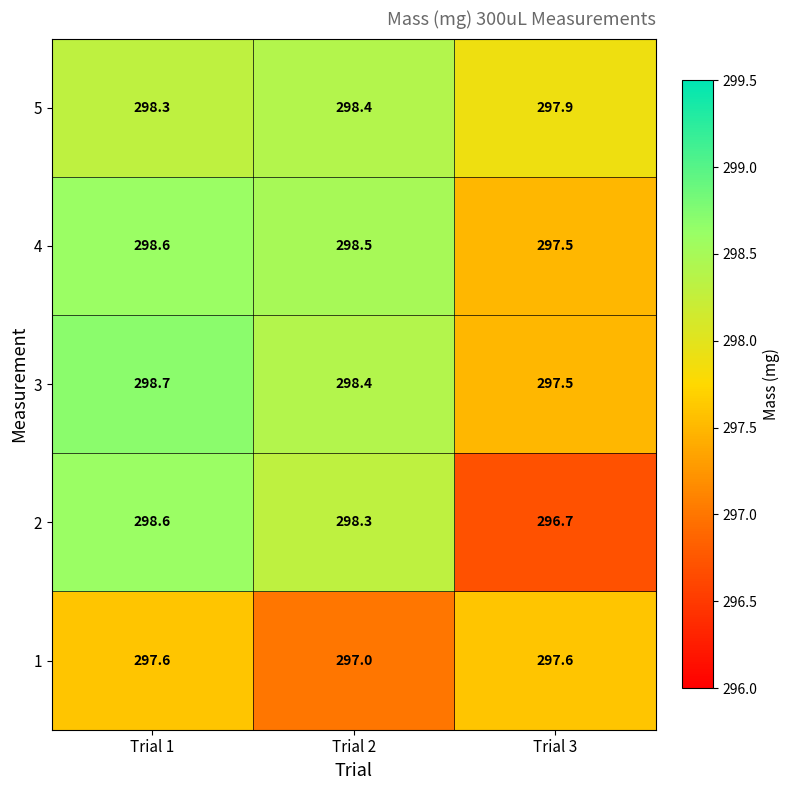

Reading left to right, what are all the values shown in this chart?

5: 298.3	298.4	297.9
4: 298.6	298.5	297.5
3: 298.7	298.4	297.5
2: 298.6	298.3	296.7
1: 297.6	297.0	297.6